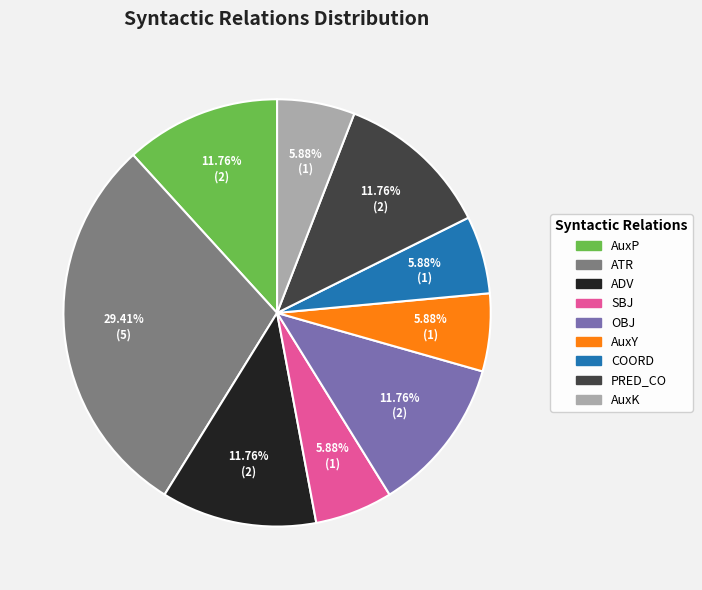

Between AuxY and AuxP, which is larger?

AuxP